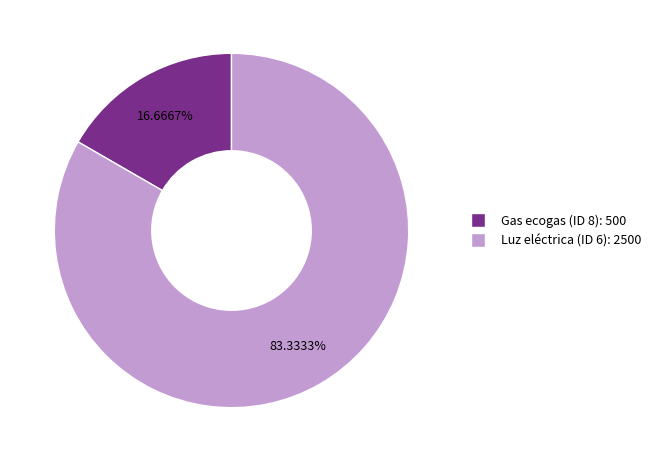

Is there a majority slice in this chart?

Yes